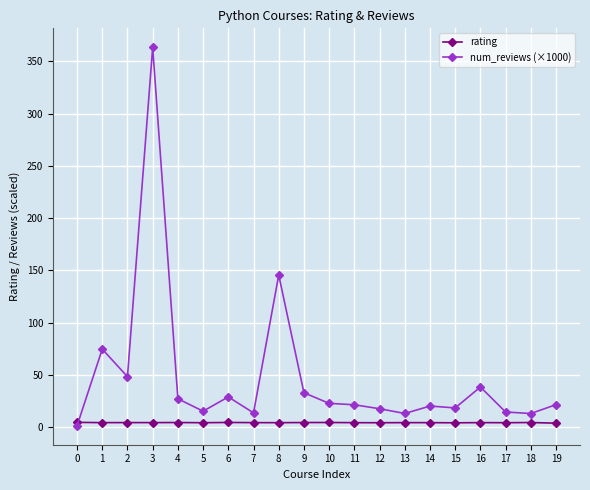

Which series ends up on top after the final intersection of rating and num_reviews (×1000)?

num_reviews (×1000)